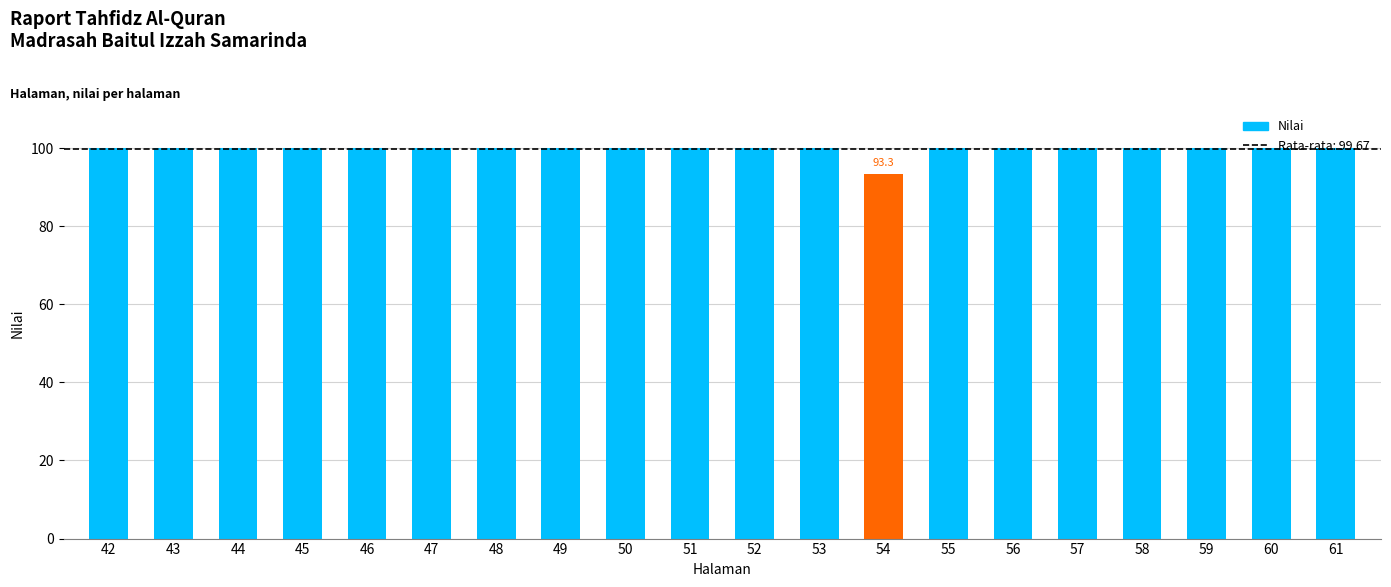

At which category does the chart reach its peak across all series?

42